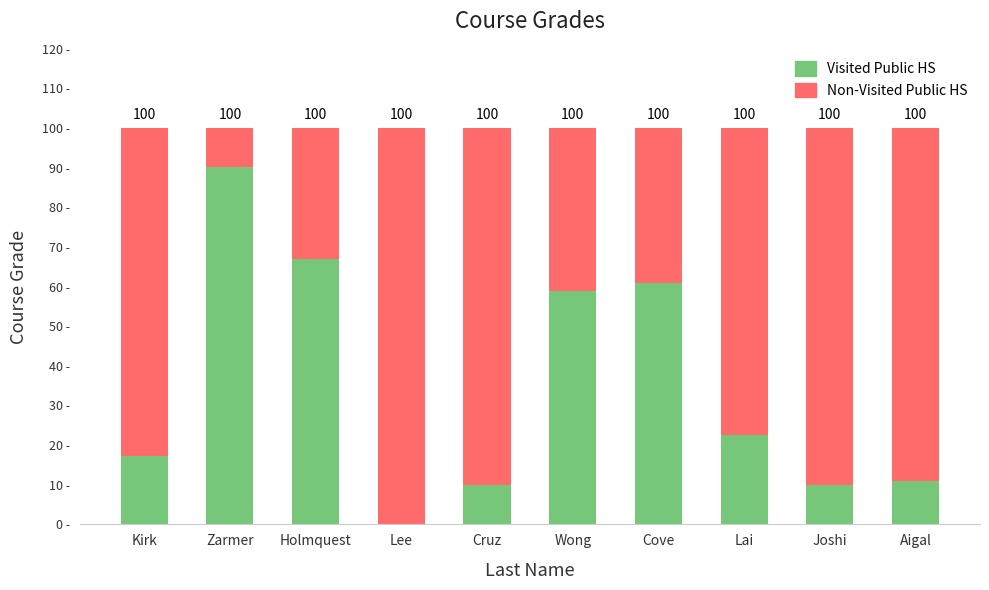

Are the bars horizontal?

No